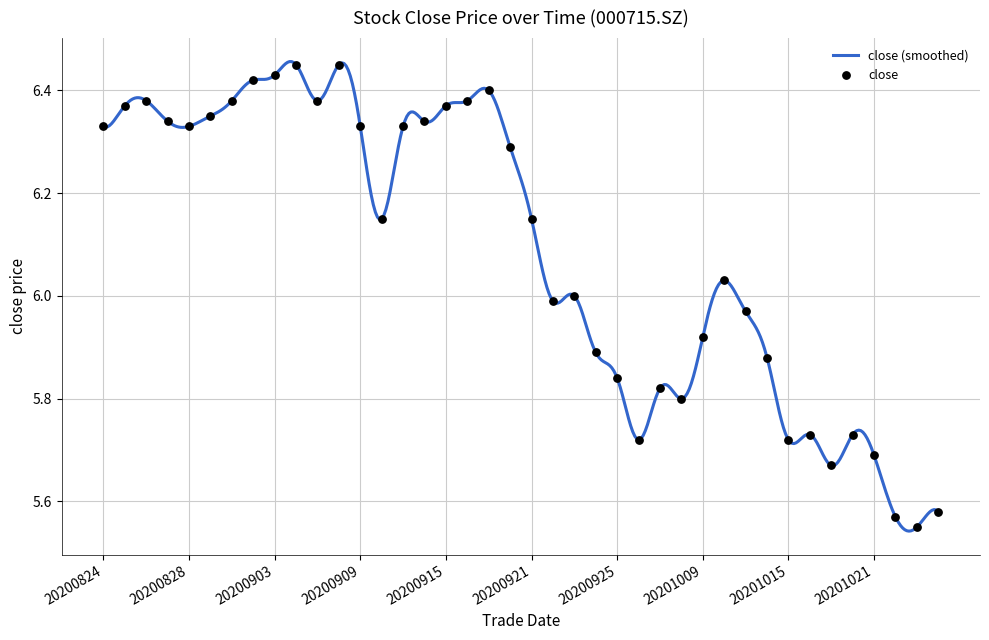

Approximately how many times larger is the value at 20200904 compared to 20200901?

1.0